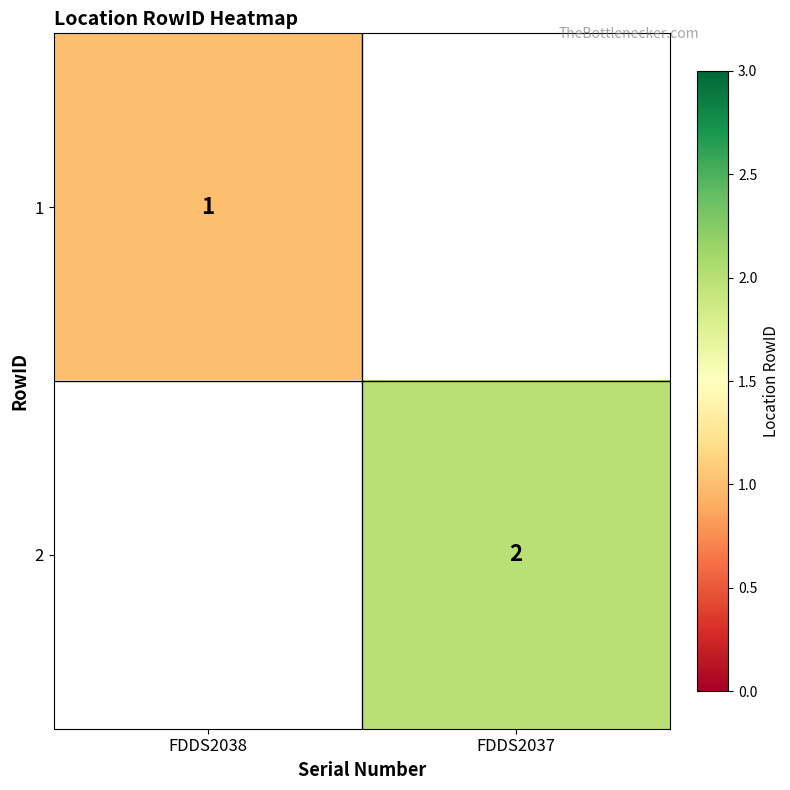

The 1 series shows 1 at FDDS2038. True or false?

True